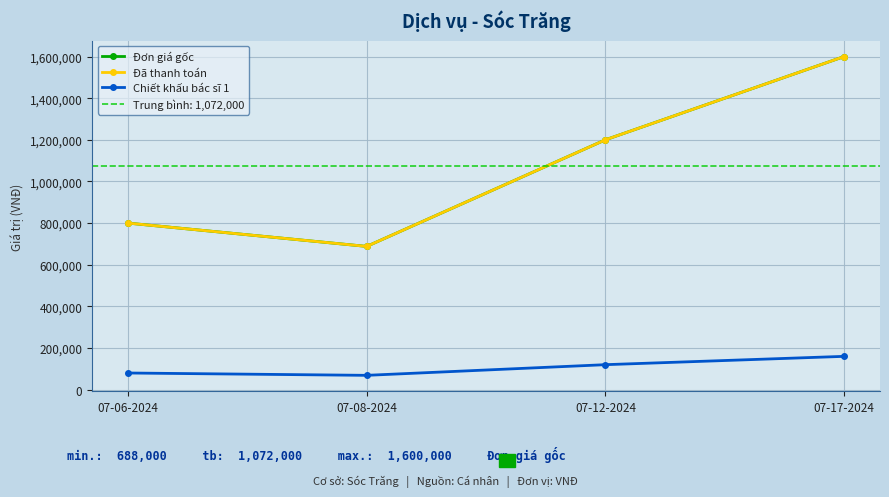

Which series changed the most between 07-12-2024 and 07-17-2024?

Đơn giá gốc